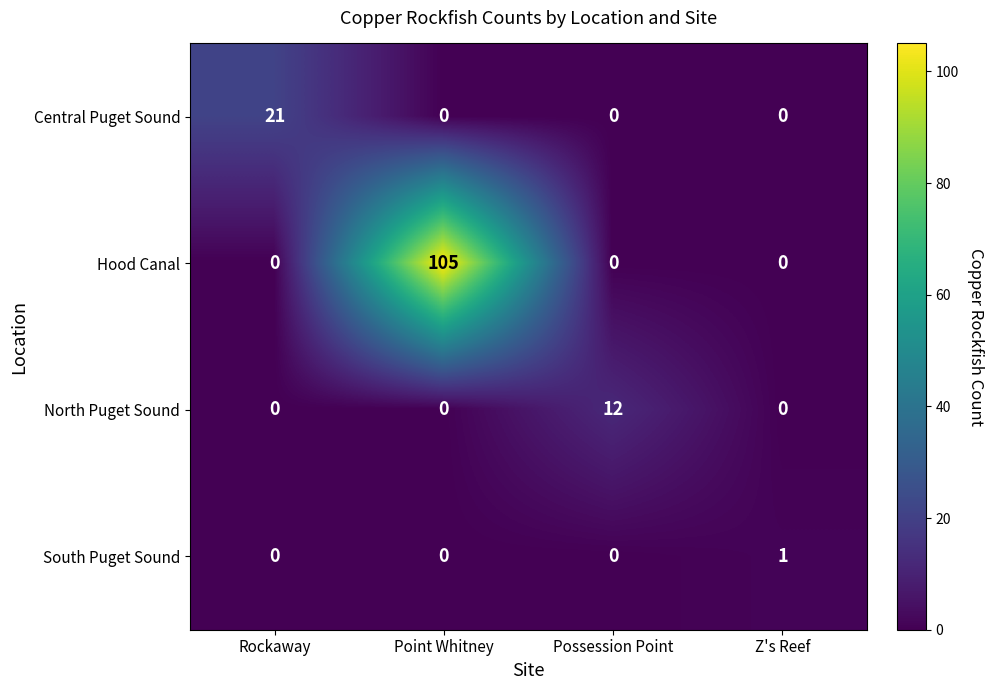

Is it true that Hood Canal equals 68 at Point Whitney?

False